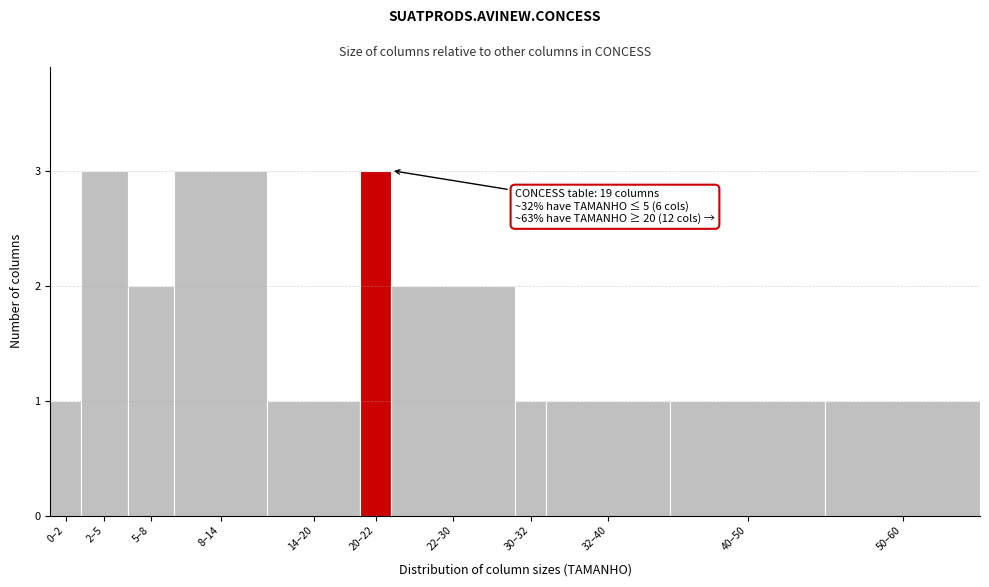

Reading left to right, transcribe all the data shown in this chart.

1	3	2	3	1	3	2	1	1	1	1